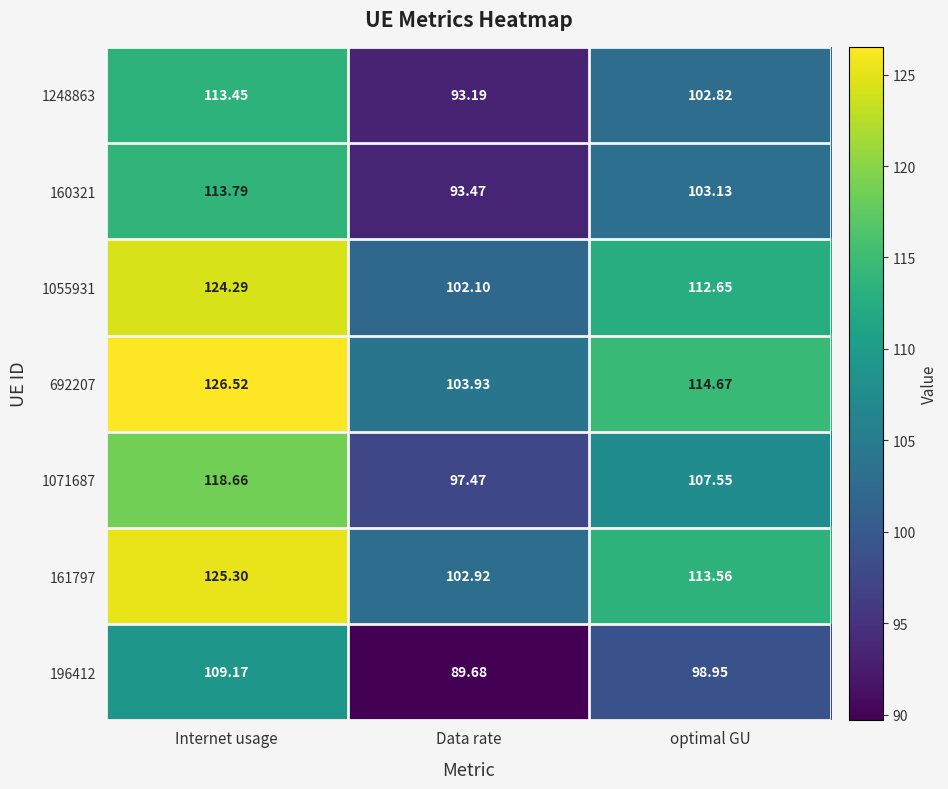

At which label is 692207 closest to 115?

optimal GU